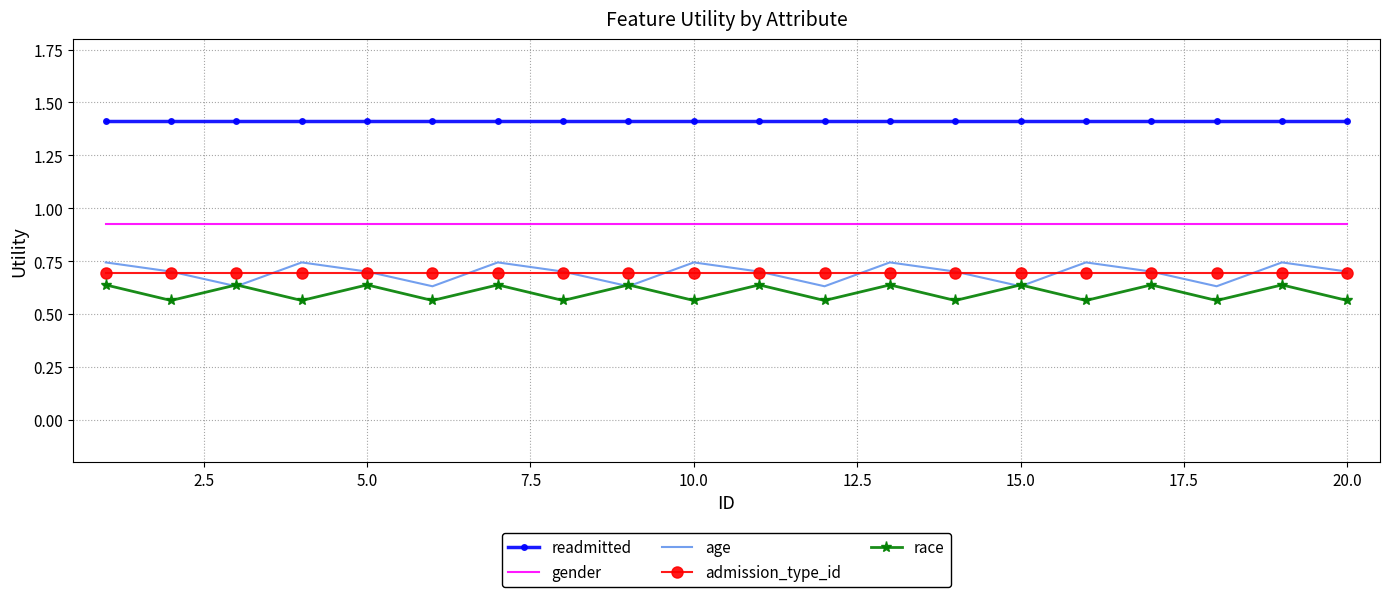

Which series has the largest total across all categories?

readmitted